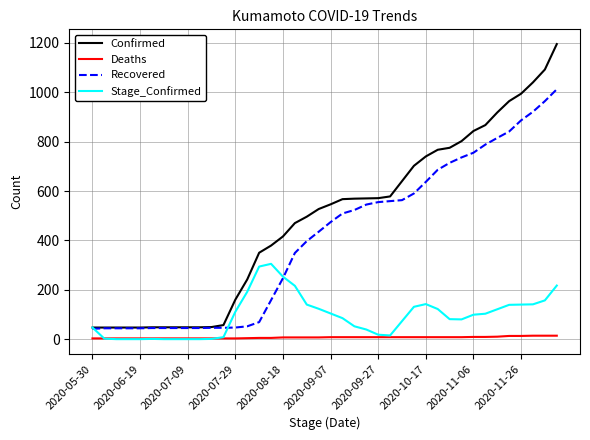

Rank the series by their maximum value, from lowest to highest.

Deaths, Stage_Confirmed, Recovered, Confirmed